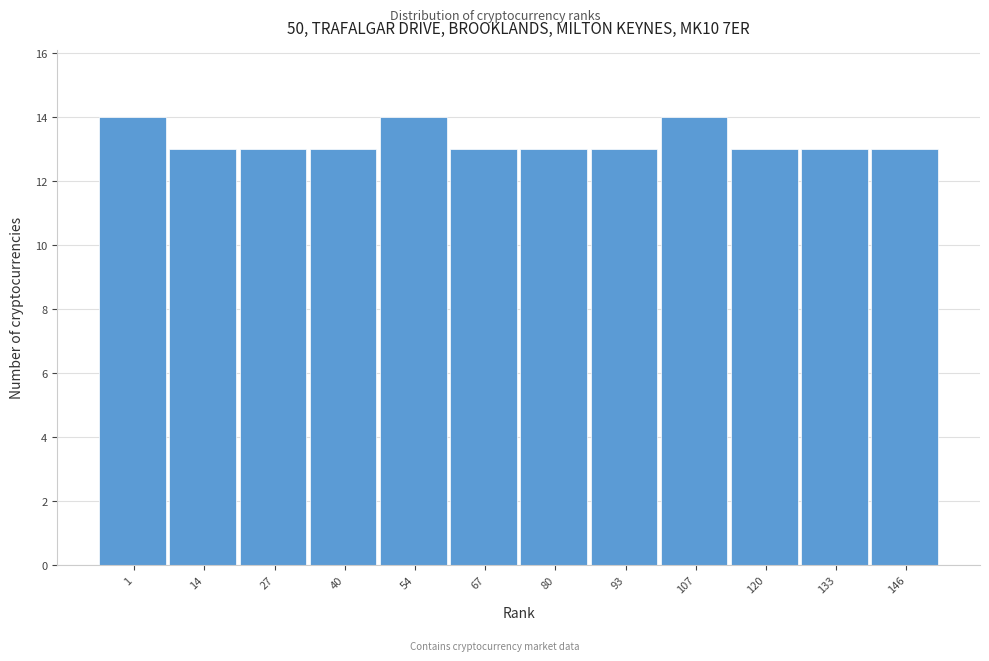

Reading left to right, what are all the values shown in this chart?

1=14	14=13	27=13	40=13	54=14	67=13	80=13	93=13	107=14	120=13	133=13	146=13